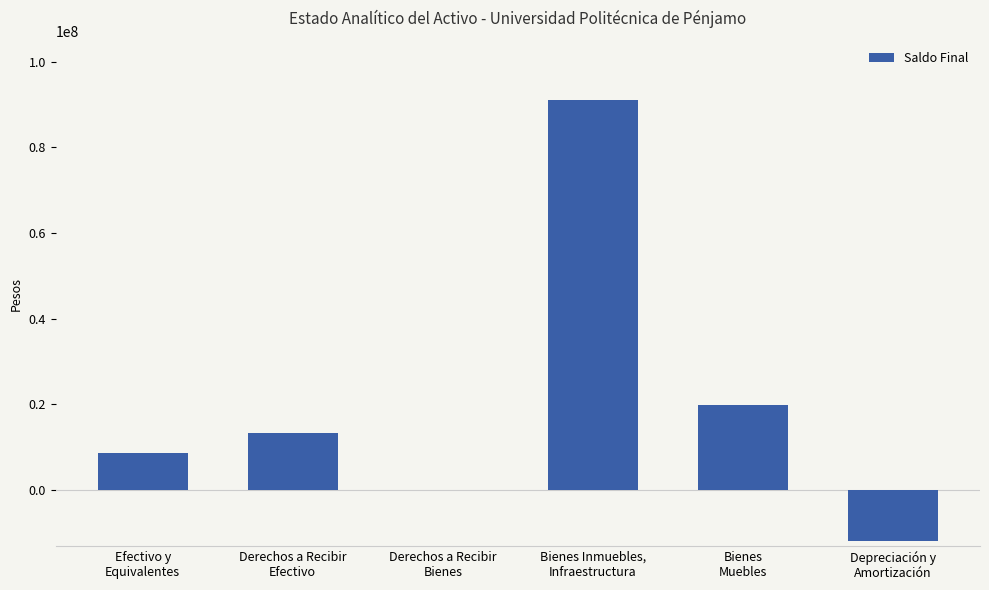

What is the maximum value shown in the chart?

91185910.3